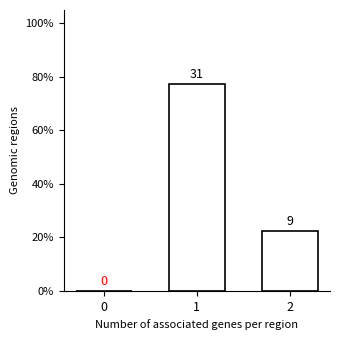

Reading left to right, extract all data points from this chart.

0=0.0	1=77.5	2=22.5